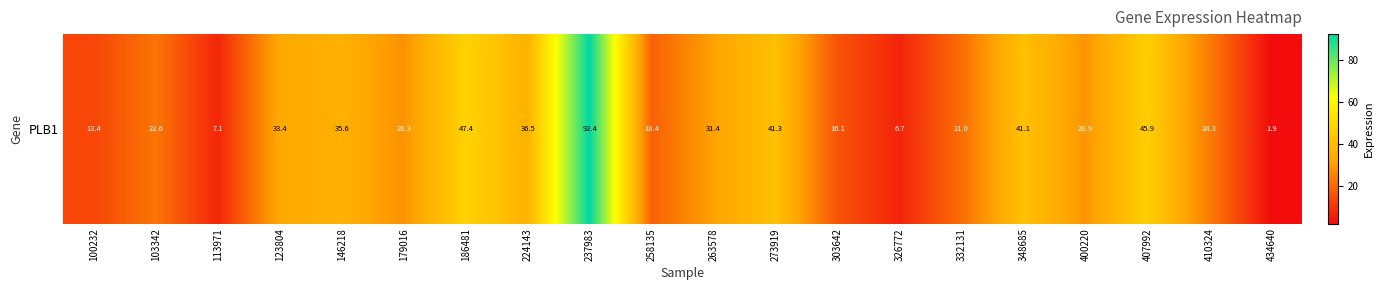

What is the difference between the maximum and minimum values?

90.5